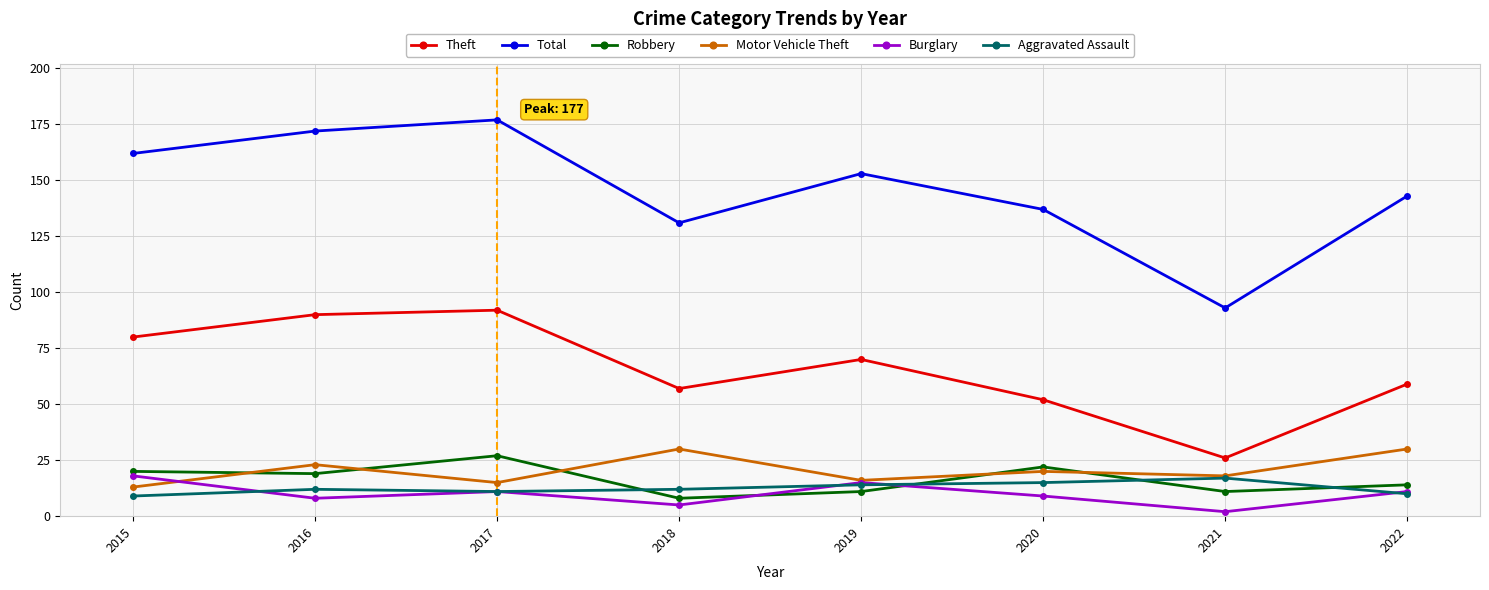

What is the difference between the highest and lowest values at 2019?

142